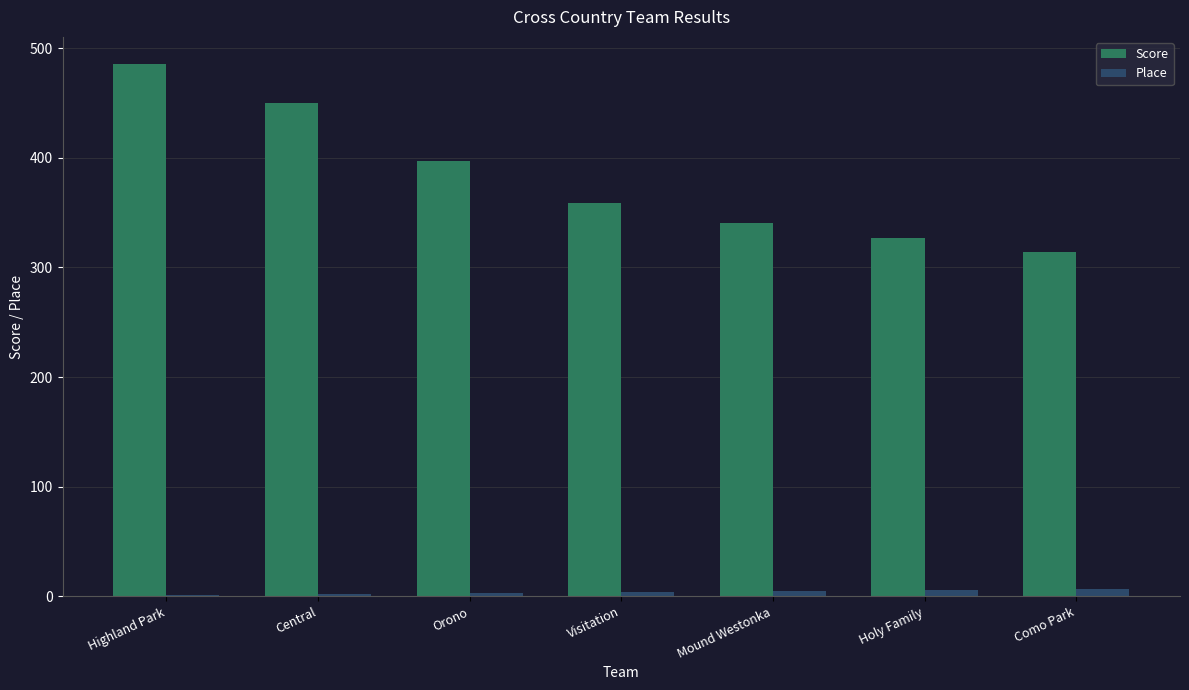

What is the sum of all Score values?

2674.5